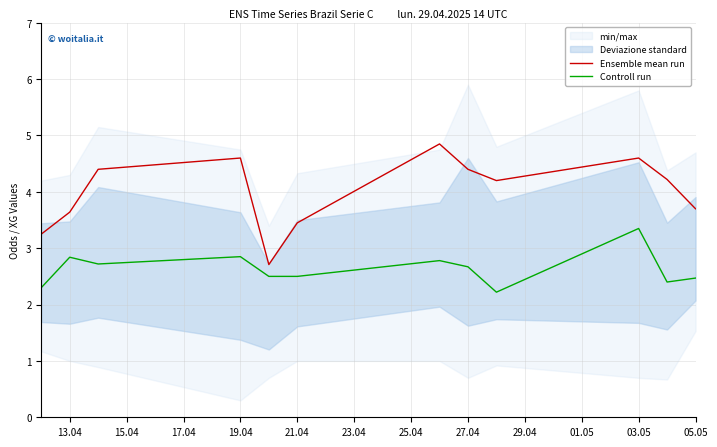

What is the minimum value for Ensemble mean run?

2.7